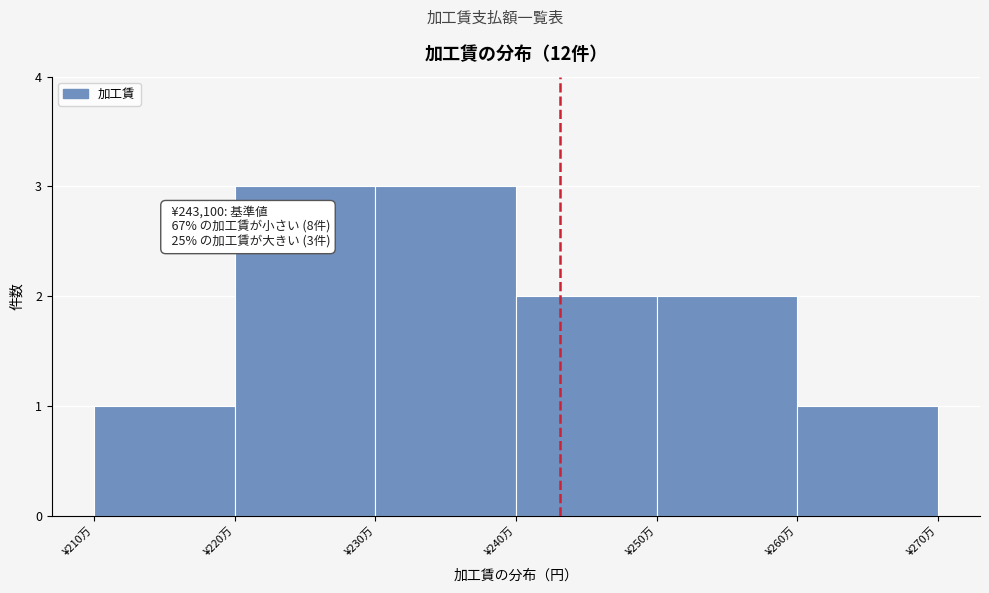

Reading left to right, list all the values displayed in this chart.

¥210万=1	¥220万=3	¥230万=3	¥240万=2	¥250万=2	¥260万=1